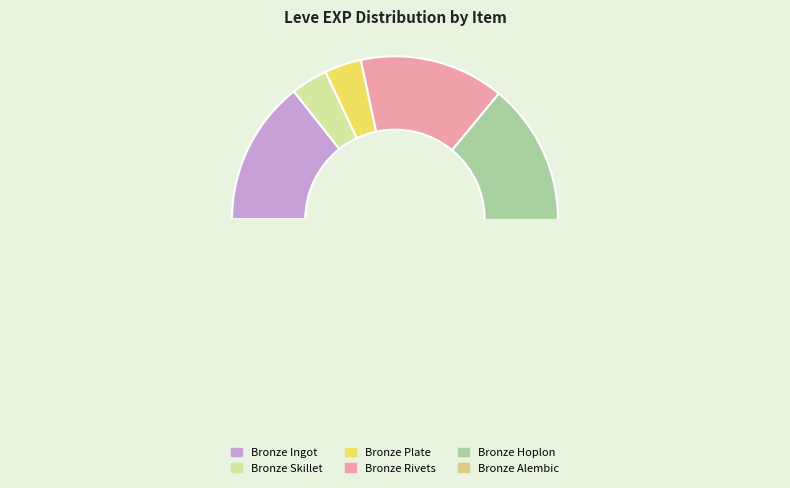

Is there any slice that represents more than half of the pie?

No